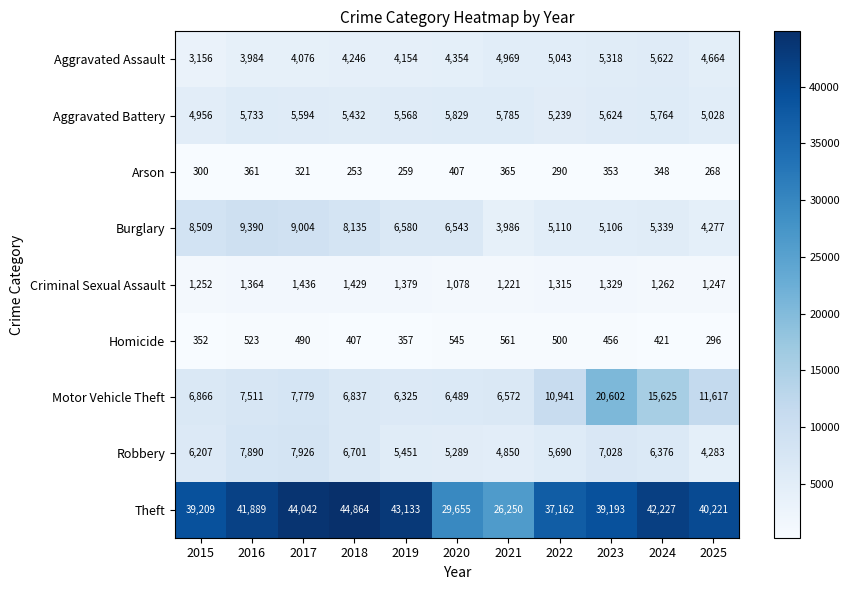

Between 2017 and 2021, which series saw the biggest shift?

Theft